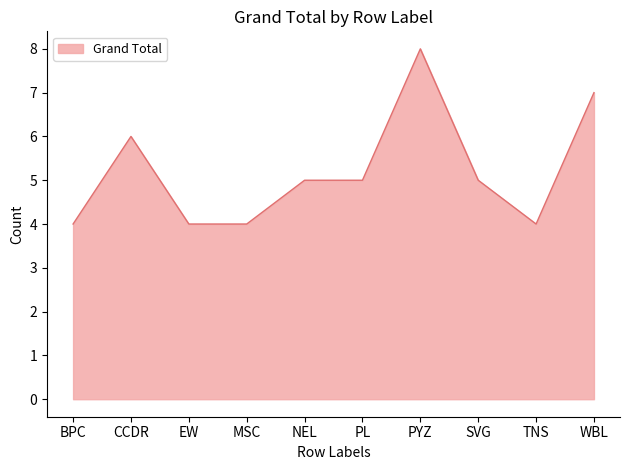

The value at EW is 4. True or false?

True